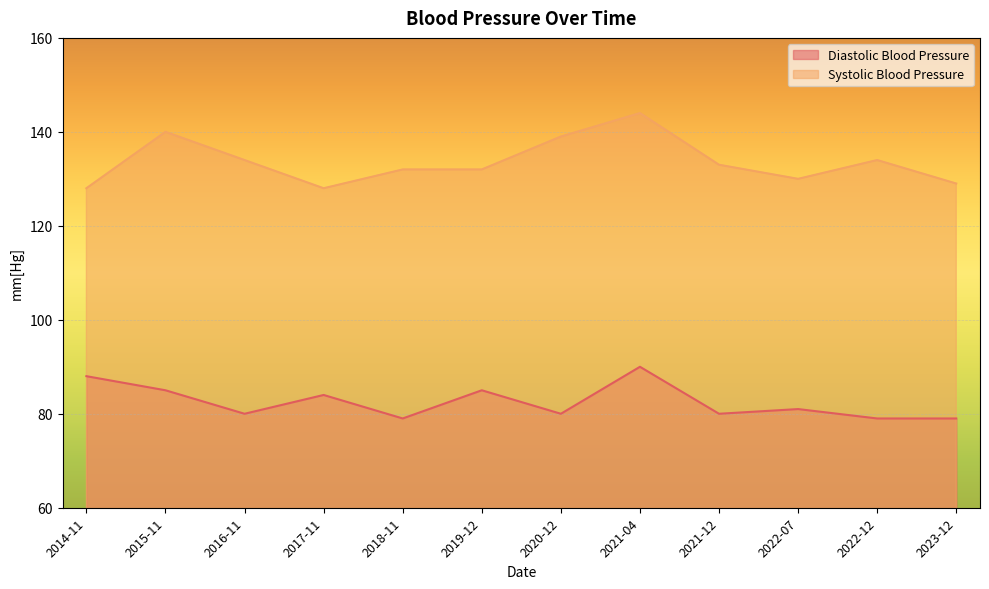

Which series has the widest spread of values?

Systolic Blood Pressure